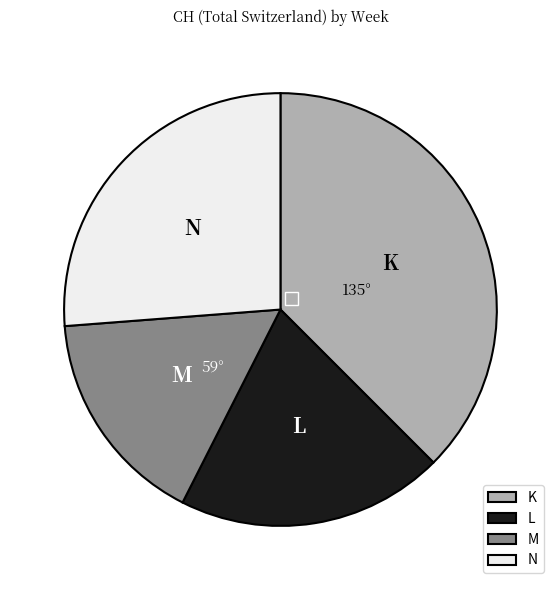

Between N and K, which is larger?

K